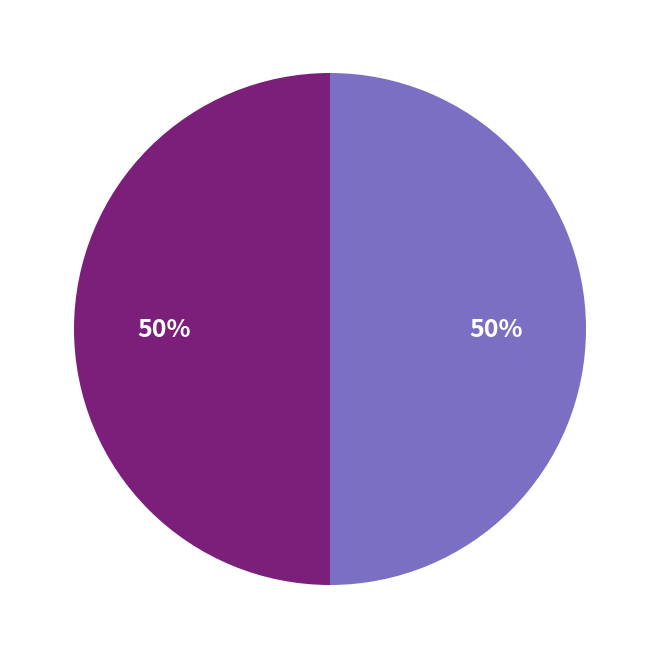

To the nearest percent, what is the average slice percentage?

50%